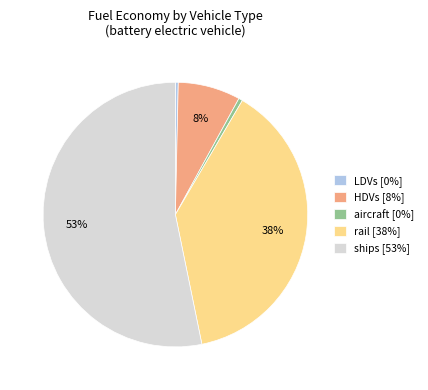

Between aircraft [0%] and ships [53%], which is larger?

ships [53%]